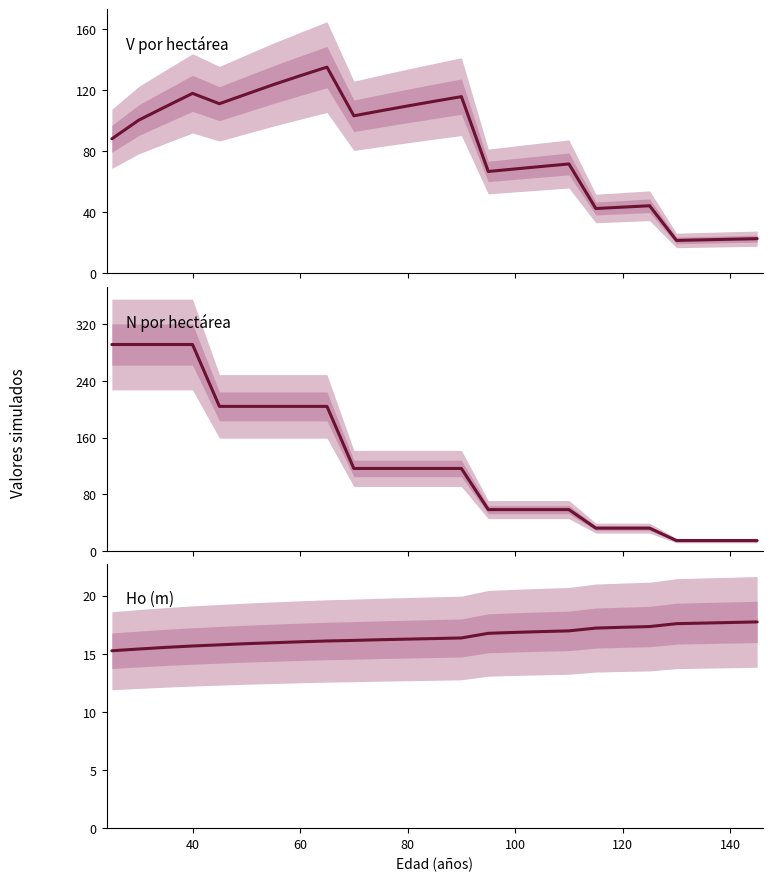

Which series ends up on top after the final intersection of Ho (m) and N (pies/ha) antes?

Ho (m)